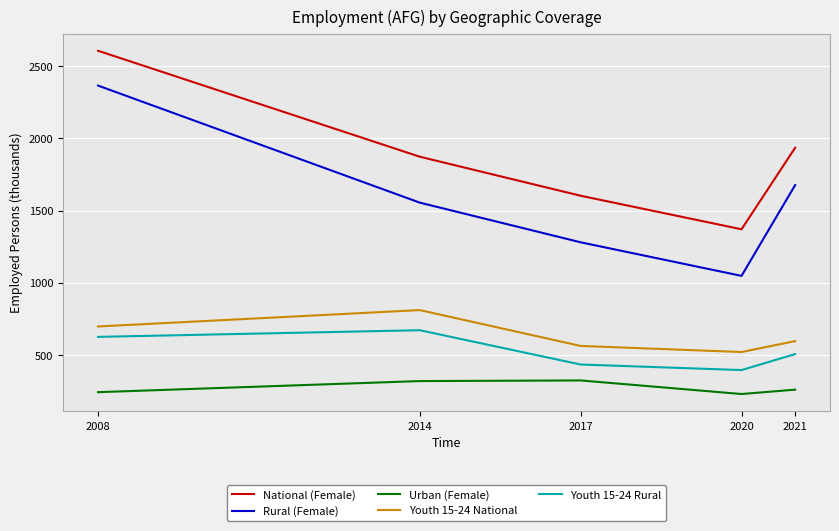

Is the value of Rural (Female) at 2021 greater than the value of National (Female) at 2020?

Yes